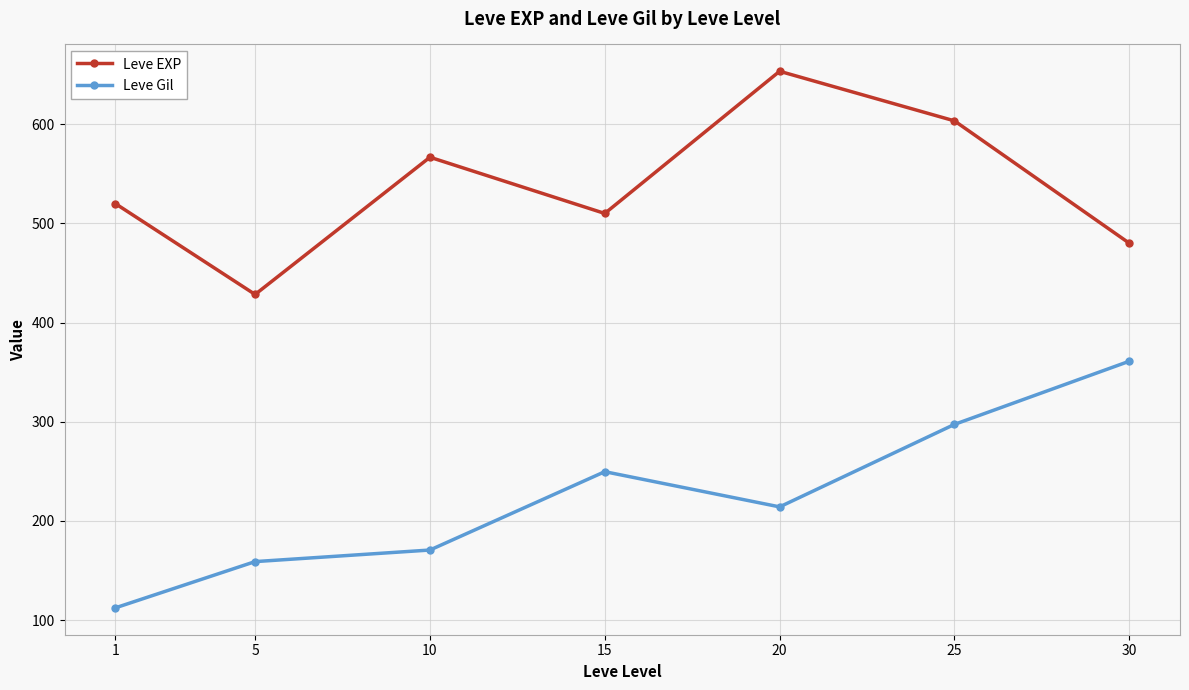

True or false: Leve EXP has a value of 1138.0 at 20.

False